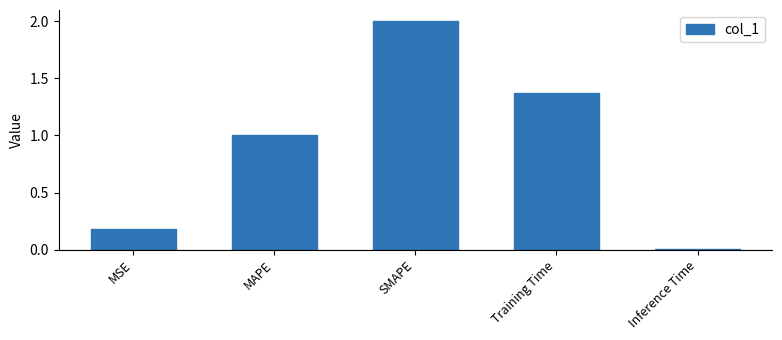

At which category does the chart reach its minimum across all series?

Inference Time